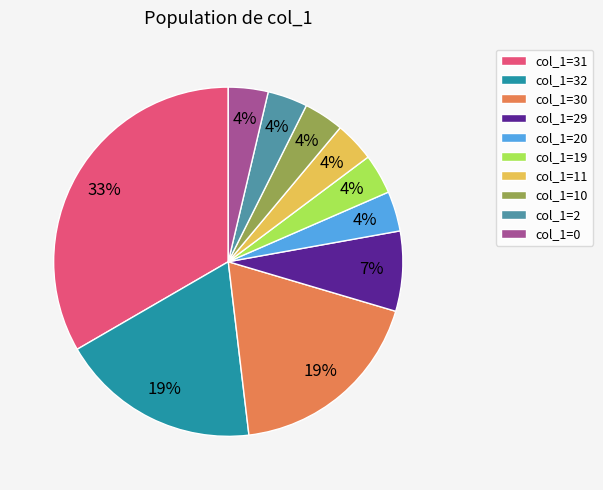

Is there any slice that represents more than half of the pie?

No